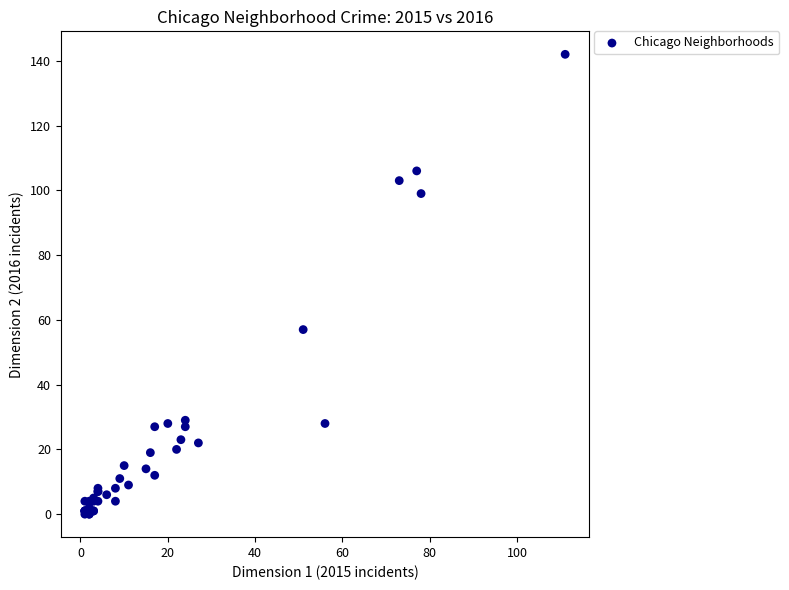

What Y value in the scatter plot is closest to 71?

57